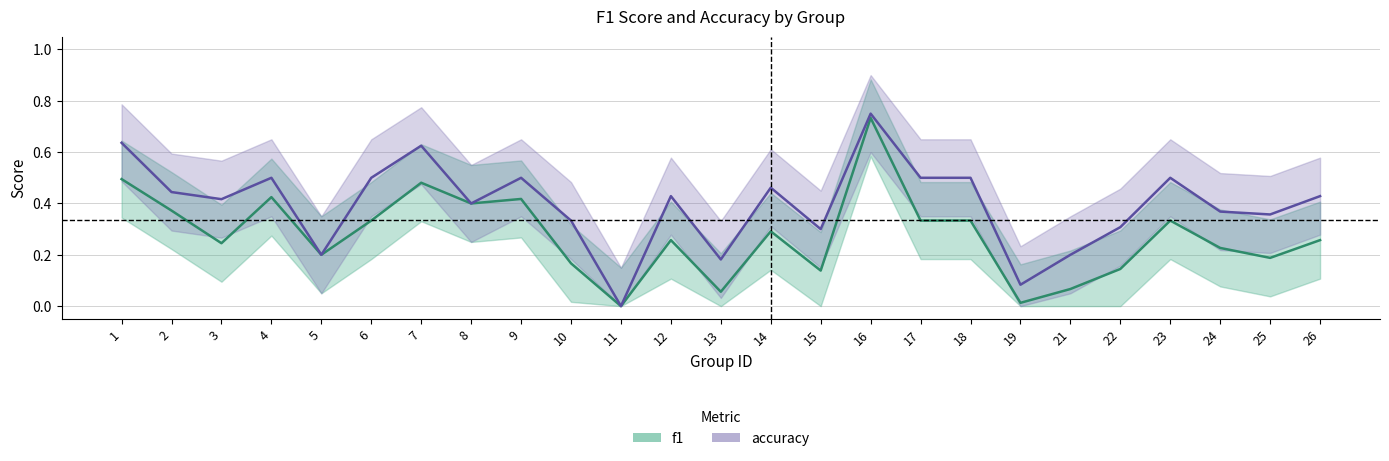

Reading left to right, list all the values displayed in this chart.

f1: 1=0.5	2=0.4	3=0.2	4=0.4	5=0.2	6=0.3	7=0.5	8=0.4	9=0.4	10=0.2	11=0.0	12=0.3	13=0.1	14=0.3	15=0.1	16=0.7	17=0.3	18=0.3	19=0.0	21=0.1	22=0.1	23=0.3	24=0.2	25=0.2	26=0.3
accuracy: 1=0.6	2=0.4	3=0.4	4=0.5	5=0.2	6=0.5	7=0.6	8=0.4	9=0.5	10=0.3	11=0.0	12=0.4	13=0.2	14=0.5	15=0.3	16=0.8	17=0.5	18=0.5	19=0.1	21=0.2	22=0.3	23=0.5	24=0.4	25=0.4	26=0.4